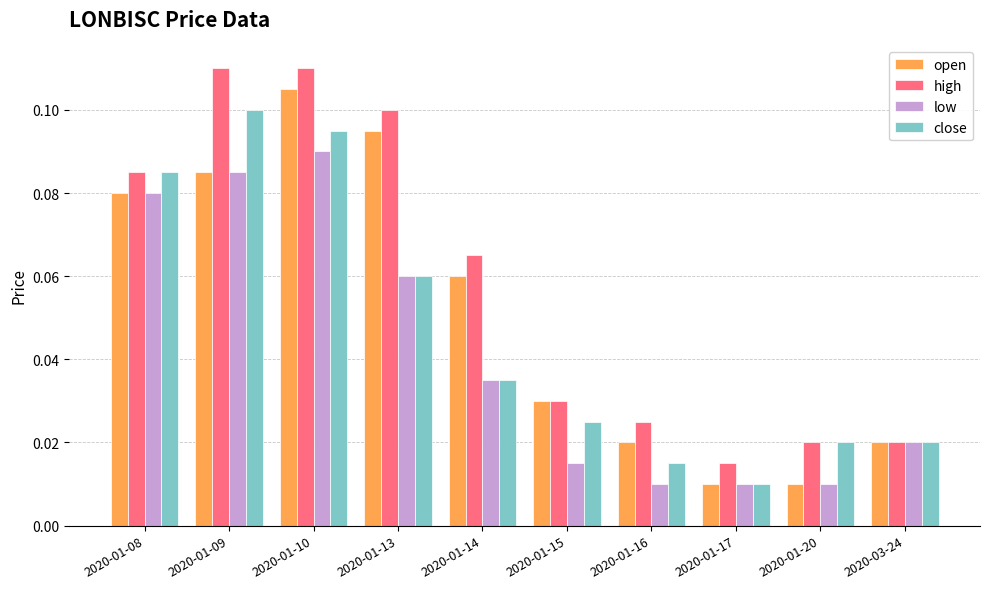

The value of open at 2020-01-14 is 0.0. True or false?

False